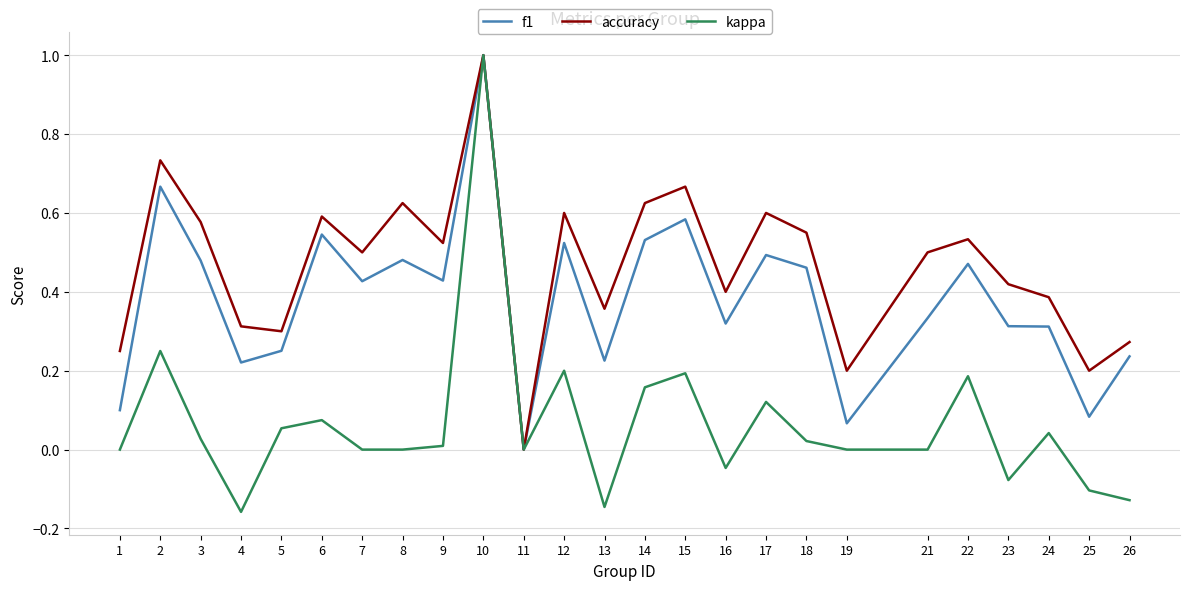

Rank the series at 19 from highest to lowest value.

accuracy, f1, kappa